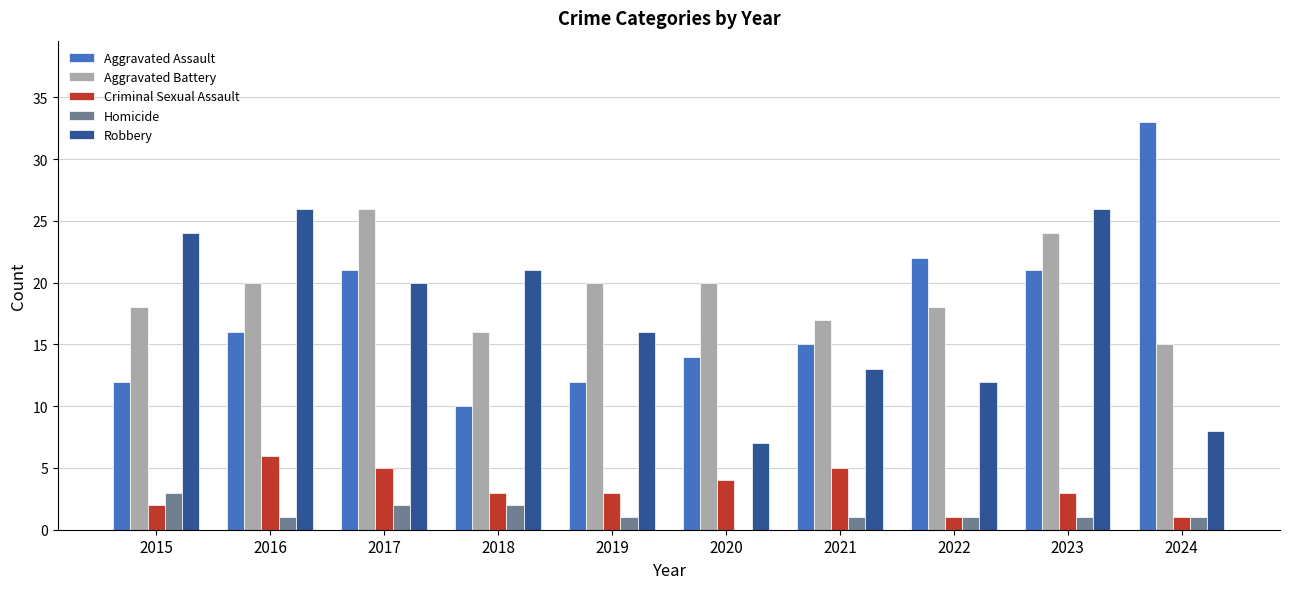

What value does the Aggravated Assault series have at 2015?

12